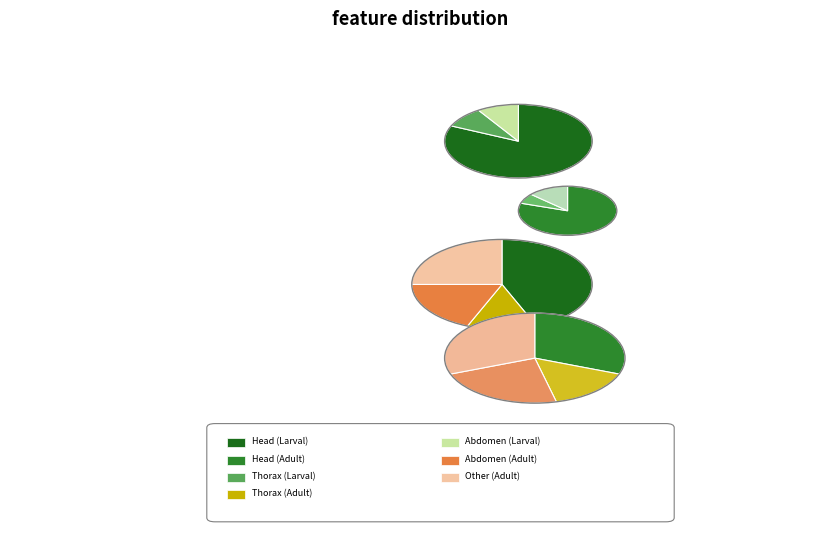

Rank the categories by value from highest to lowest.

Head, Adult Head, Adult Other, Adult Abdomen, Adult Thorax, Abdomen, Thorax